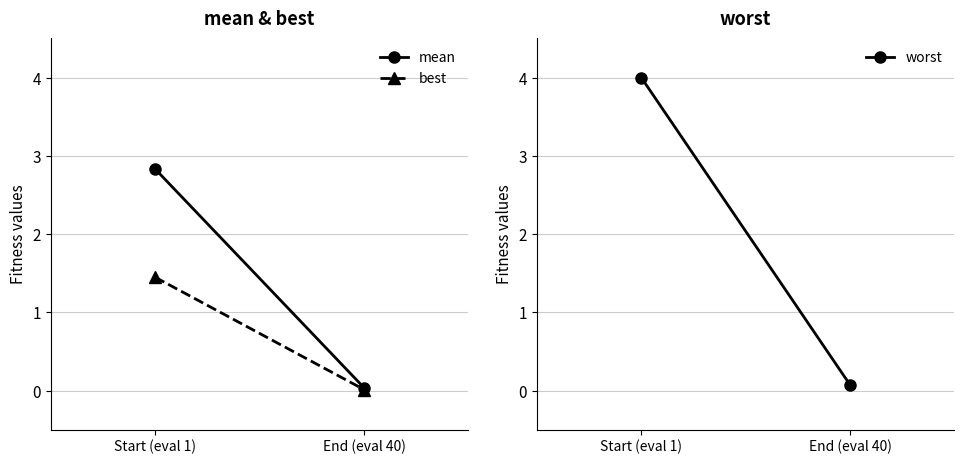

How many lines are shown in the chart?

3